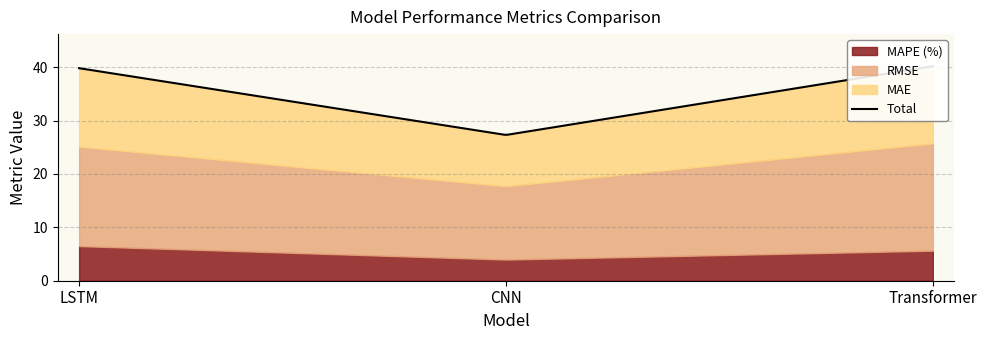

What is the label of the 1st point from the left?

LSTM